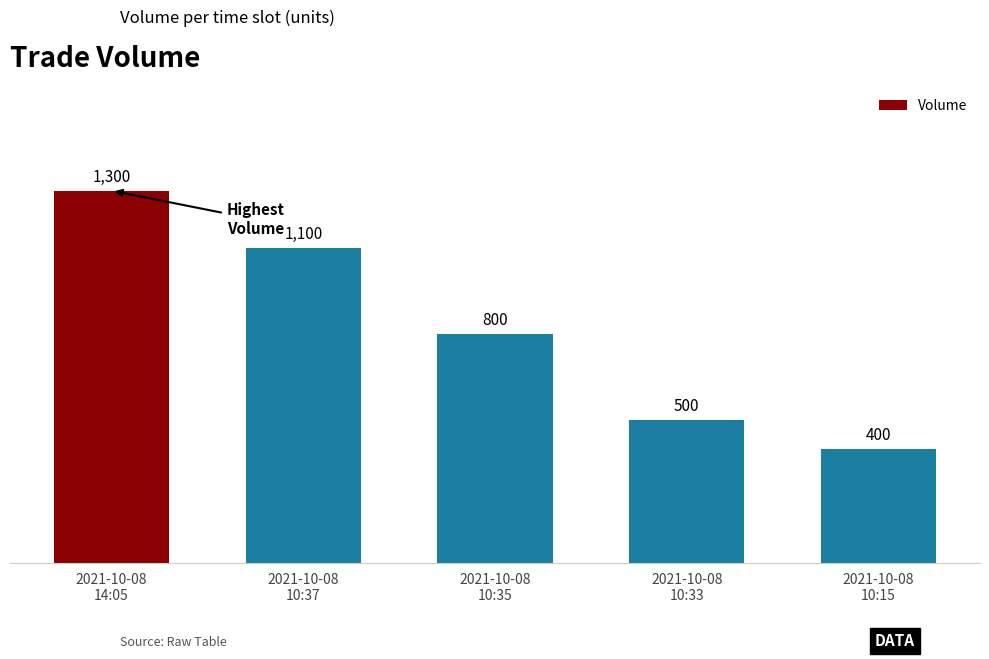

Does the chart contain any negative values?

No